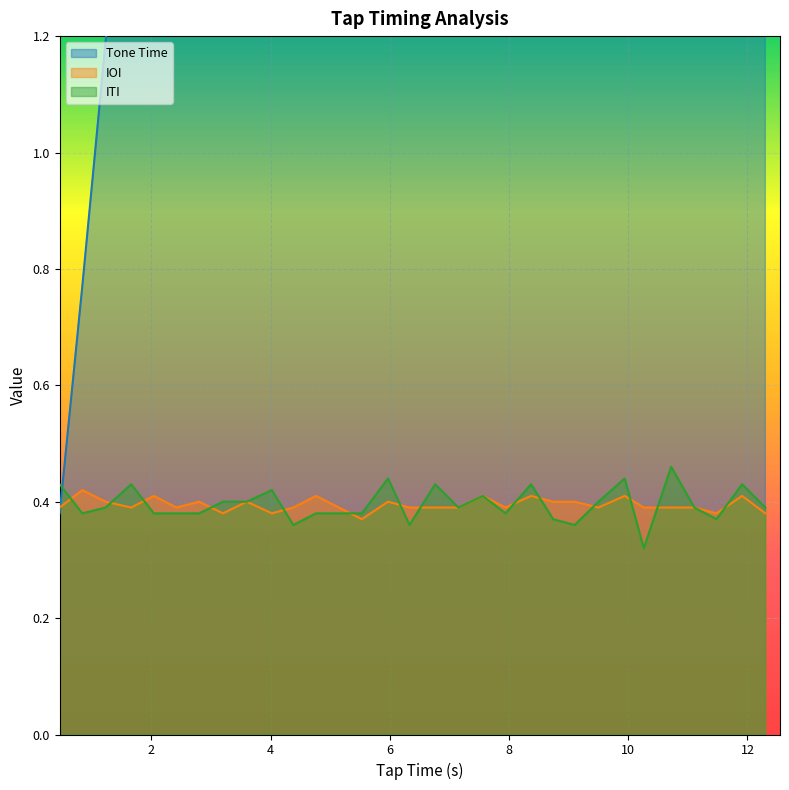

Which series changed the most between 2.8 and 5.53?

Tone Time